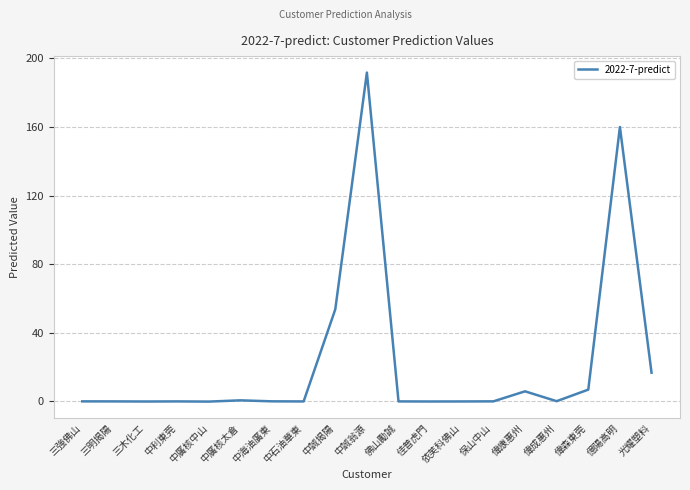

What position from the right is 偉森東莞?

3